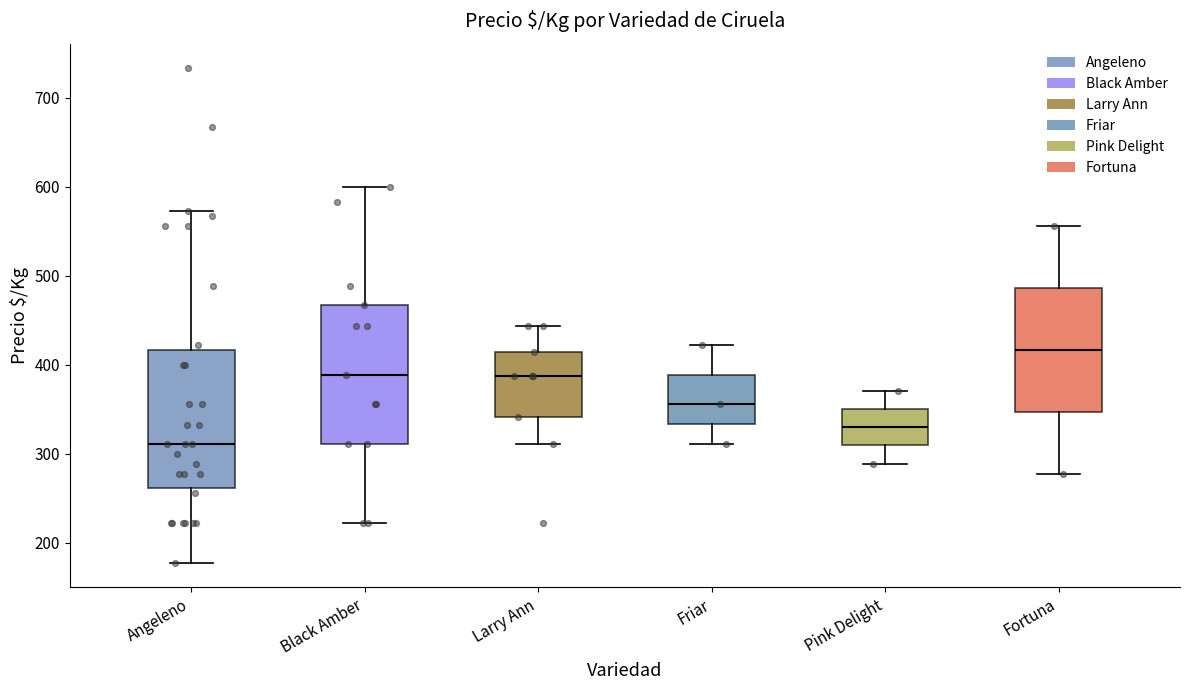

Which box has the highest median line?

Fortuna